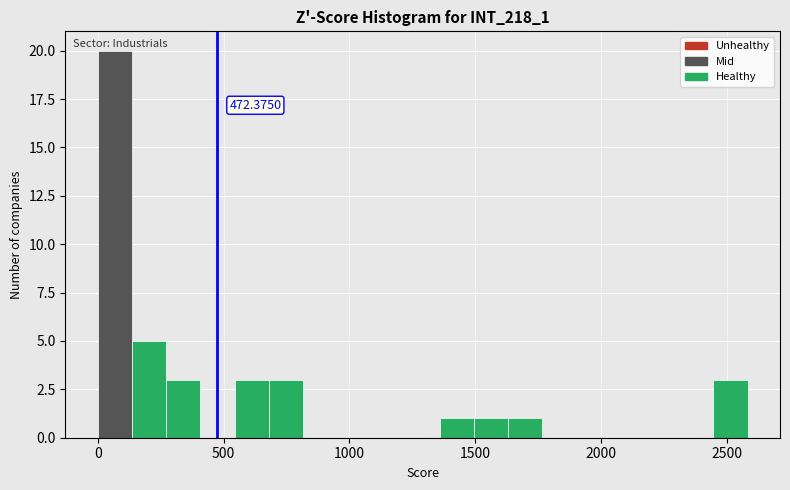

Read against the x-axis, roughly where is the centre of the tallest bar?

50